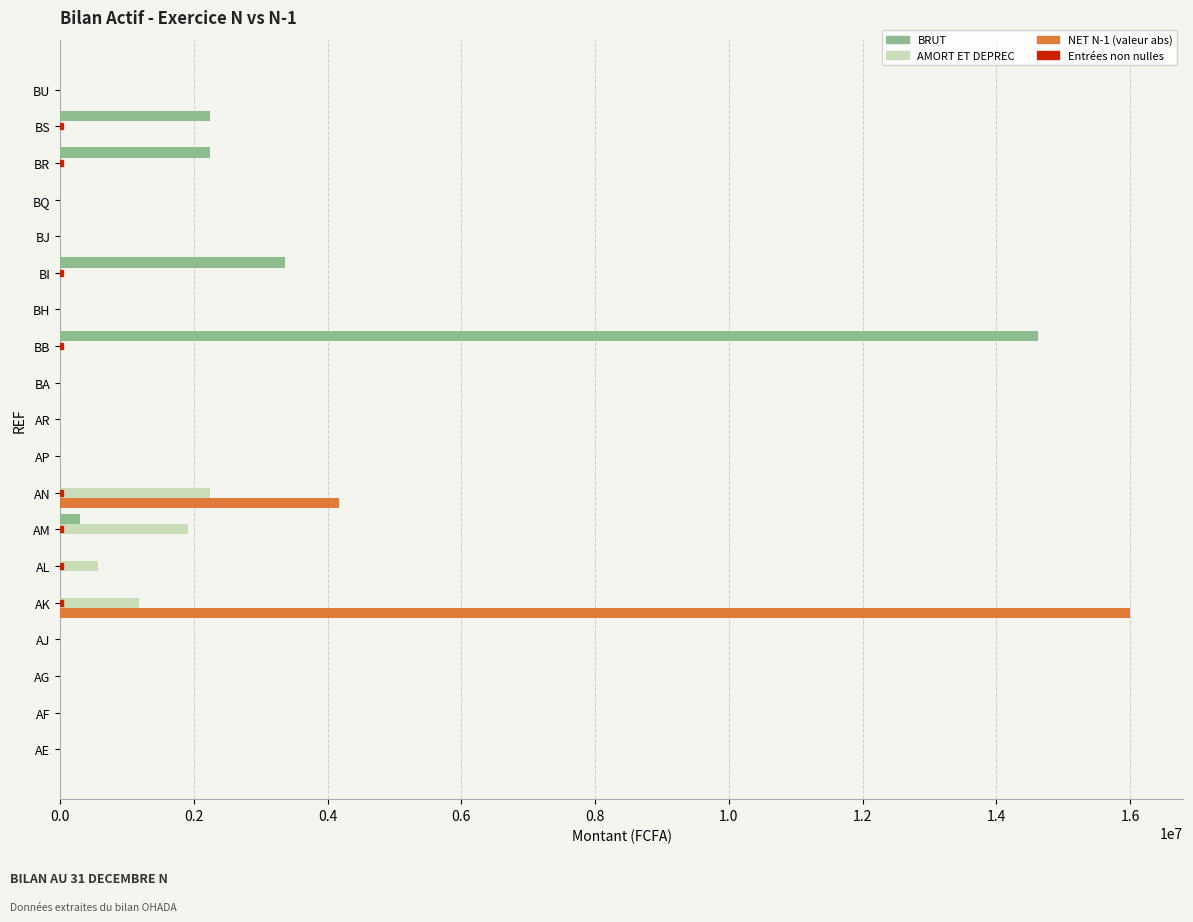

What is the maximum value shown in the chart?

15988808